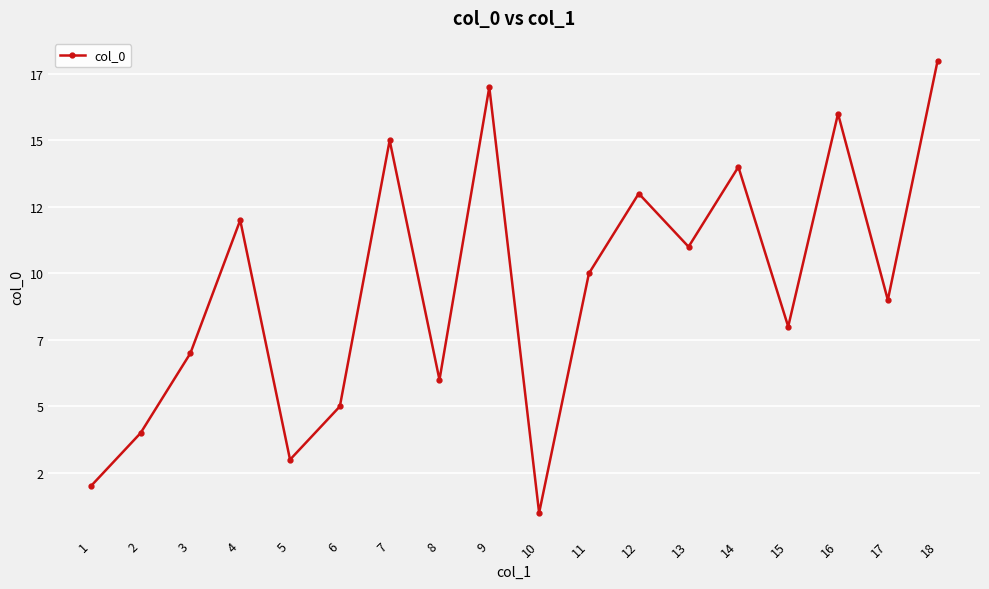

How many points are higher than both their immediate neighbors (excluding endpoints)?

6